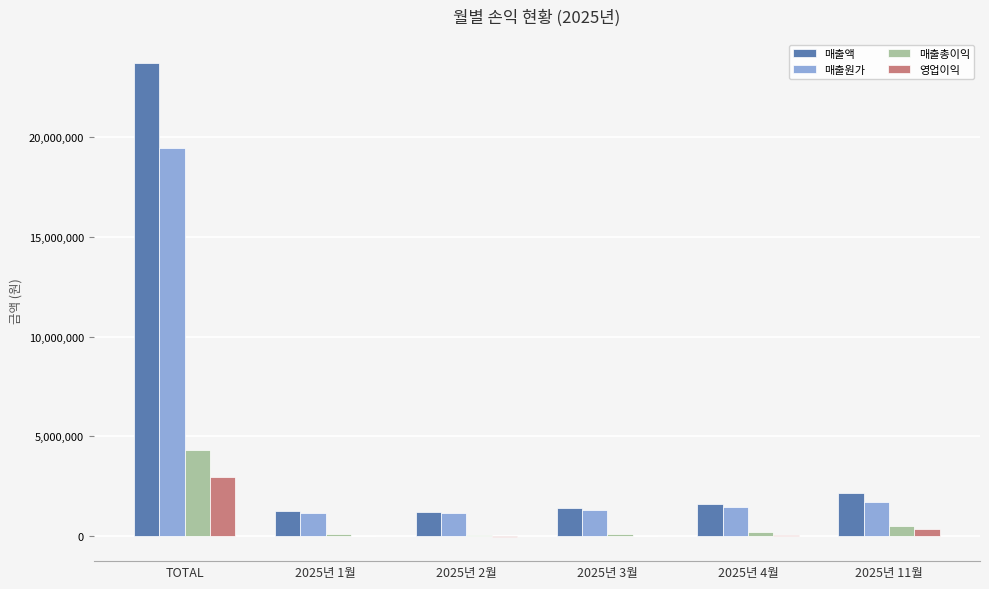

How many groups of bars are there?

6